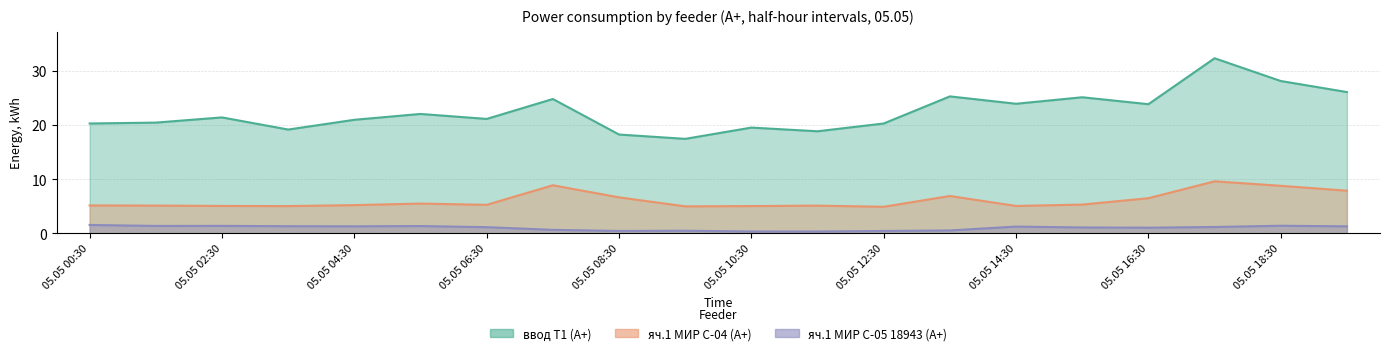

What is the sum of all яч.1 МИР С-05 18943 (А+) values?

19.8